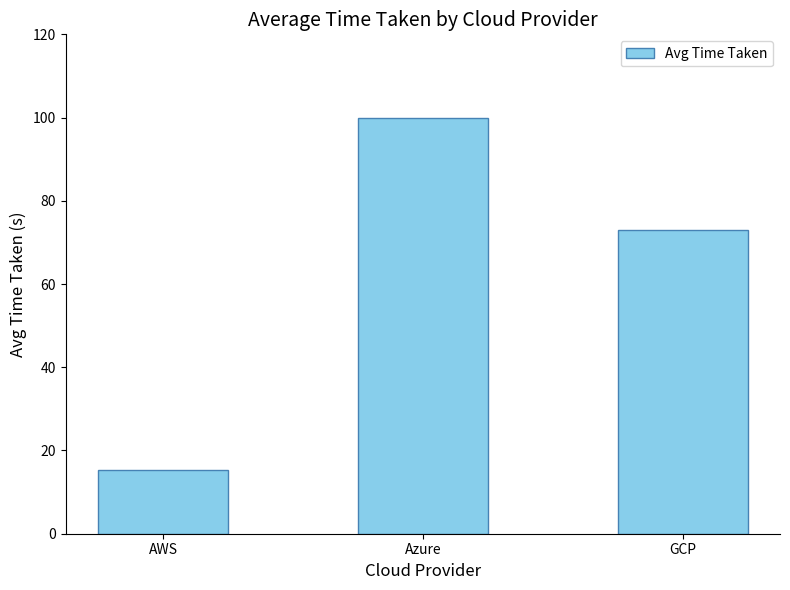

How many data points does each series have?

3